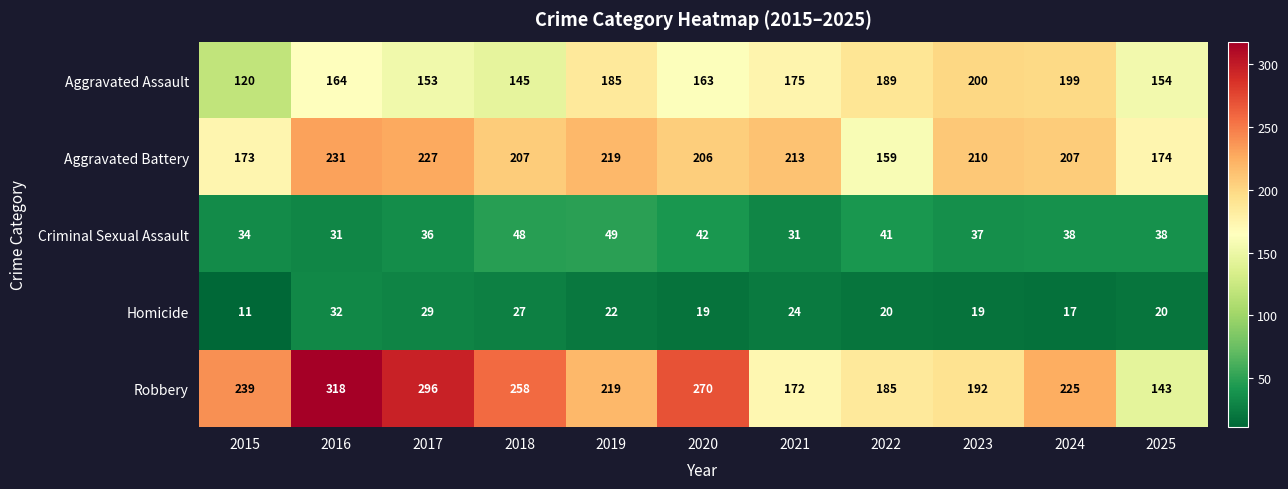

Is it true that Aggravated Battery equals 174 at 2025?

True